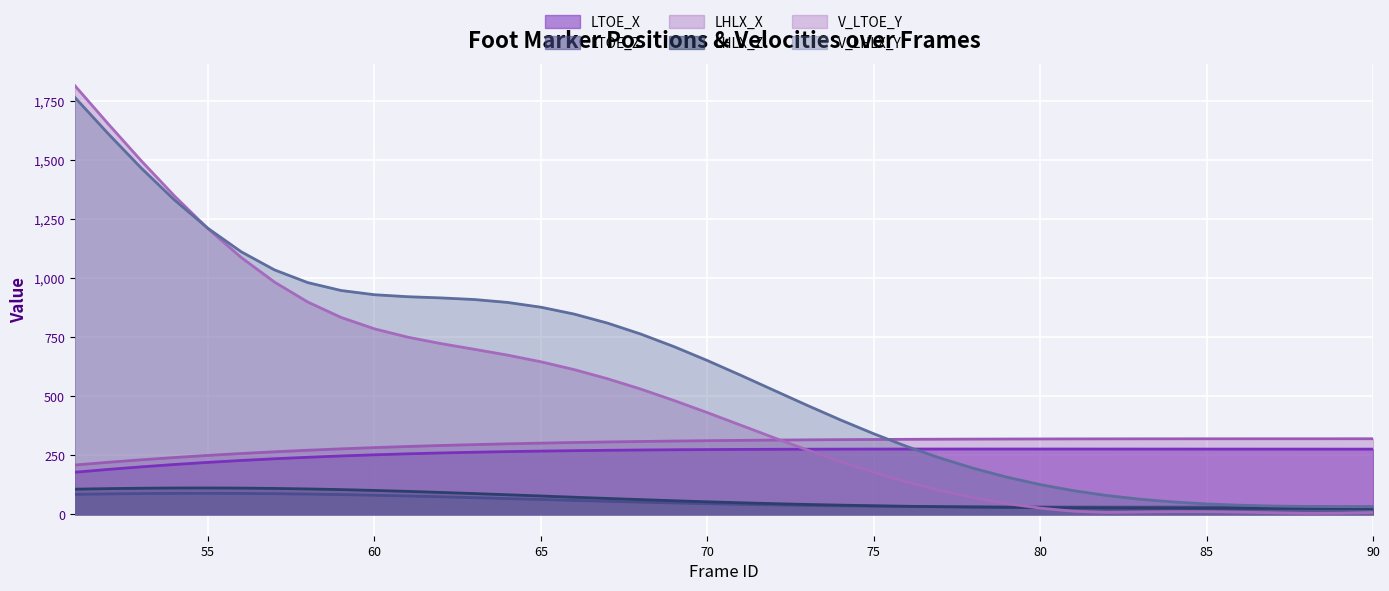

What is the total value across all series at 80?

807.1